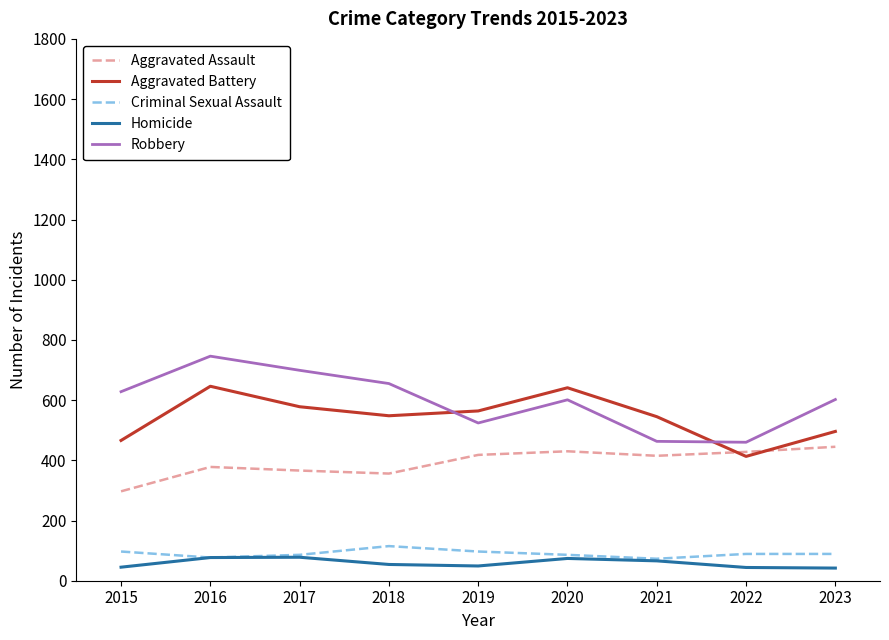

True or false: Aggravated Battery has more than 2 interior local peaks.

False